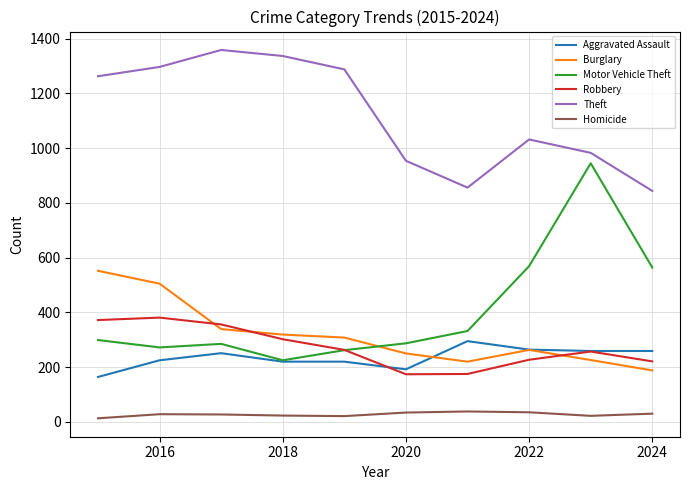

True or false: Burglary and Motor Vehicle Theft cross at least once.

True